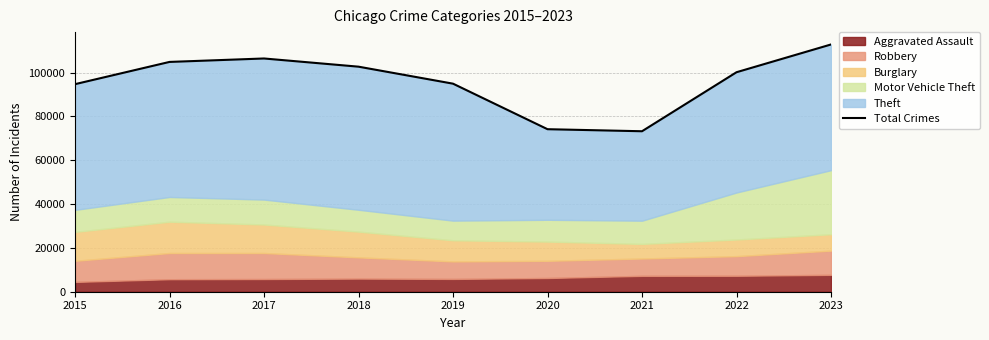

Where is the data nearest to the value 93033?

2015